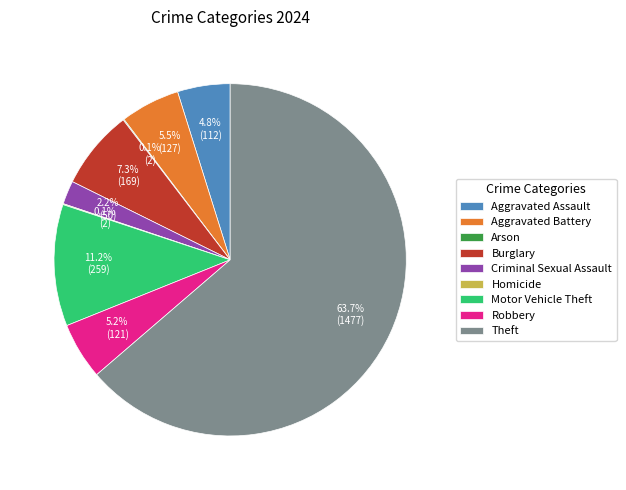

To the nearest percent, what is the combined percentage of Theft and Criminal Sexual Assault?

66%